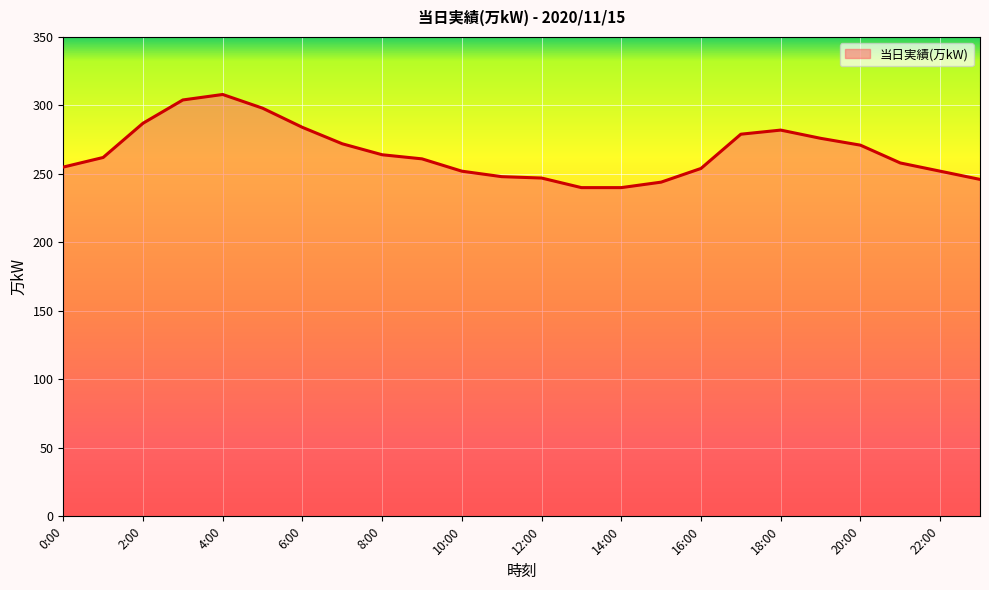

Rank the categories by value from lowest to highest.

13:00, 14:00, 15:00, 23:00, 12:00, 11:00, 10:00, 22:00, 16:00, 0:00, 21:00, 9:00, 1:00, 8:00, 20:00, 7:00, 19:00, 17:00, 18:00, 6:00, 2:00, 5:00, 3:00, 4:00